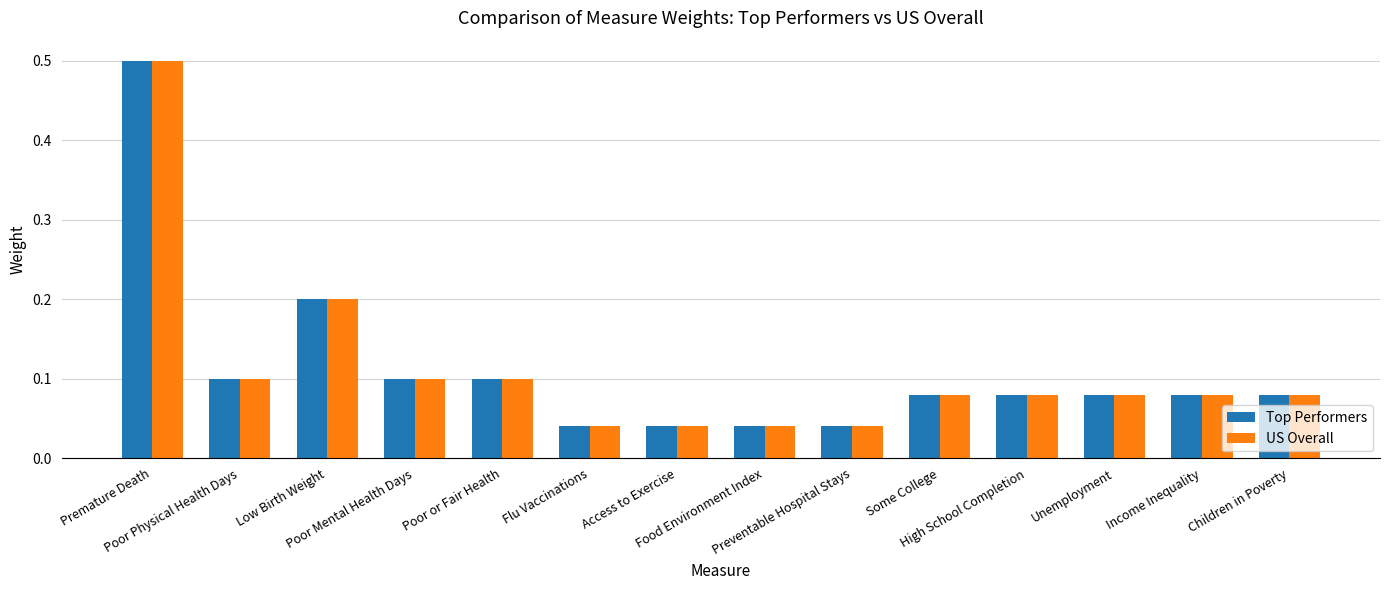

What is the difference between the maximum and minimum values in the Top Performers series?

0.5